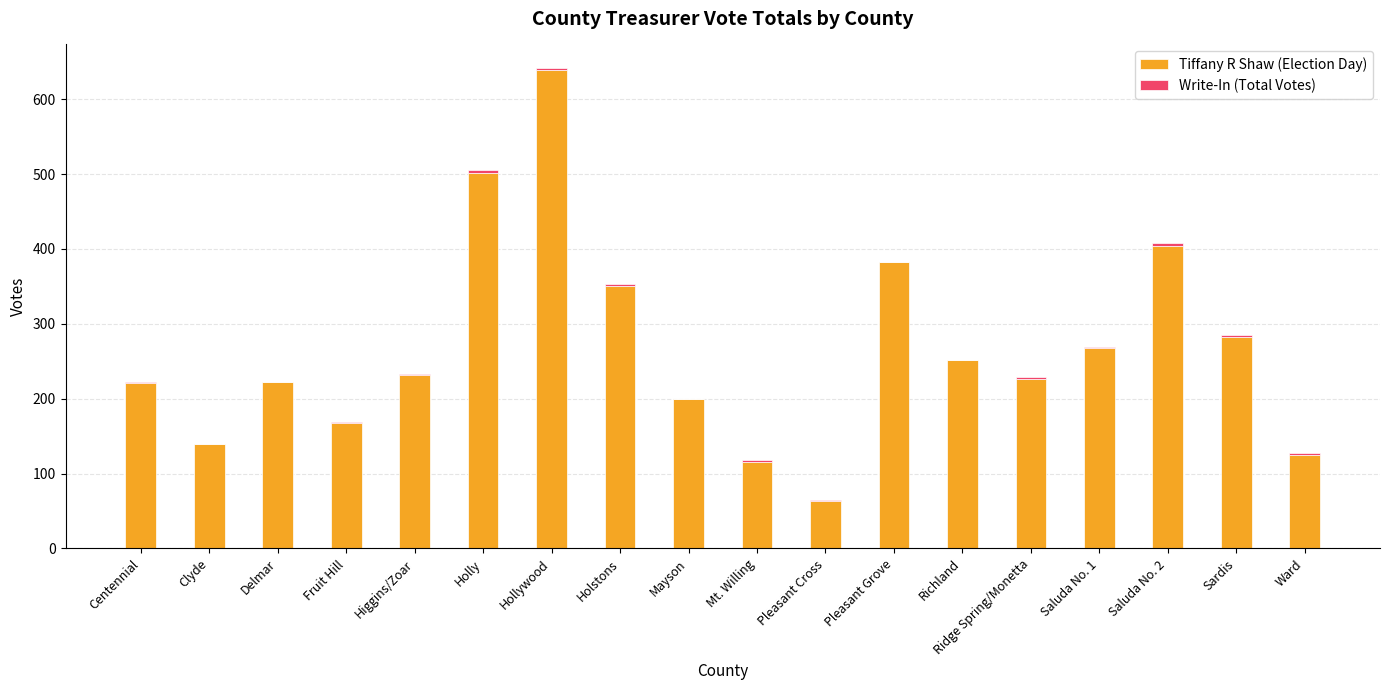

The value of Tiffany R Shaw (Election Day) at Holstons is 351. True or false?

True